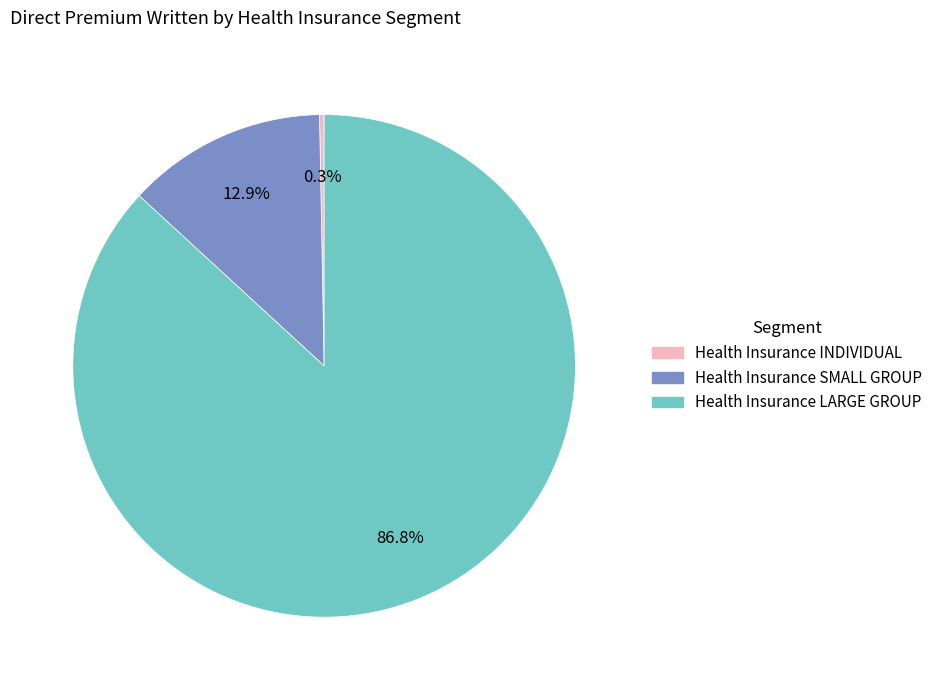

To the nearest percent, what is the difference between the Health Insurance SMALL GROUP and Health Insurance INDIVIDUAL slice percentages?

13%